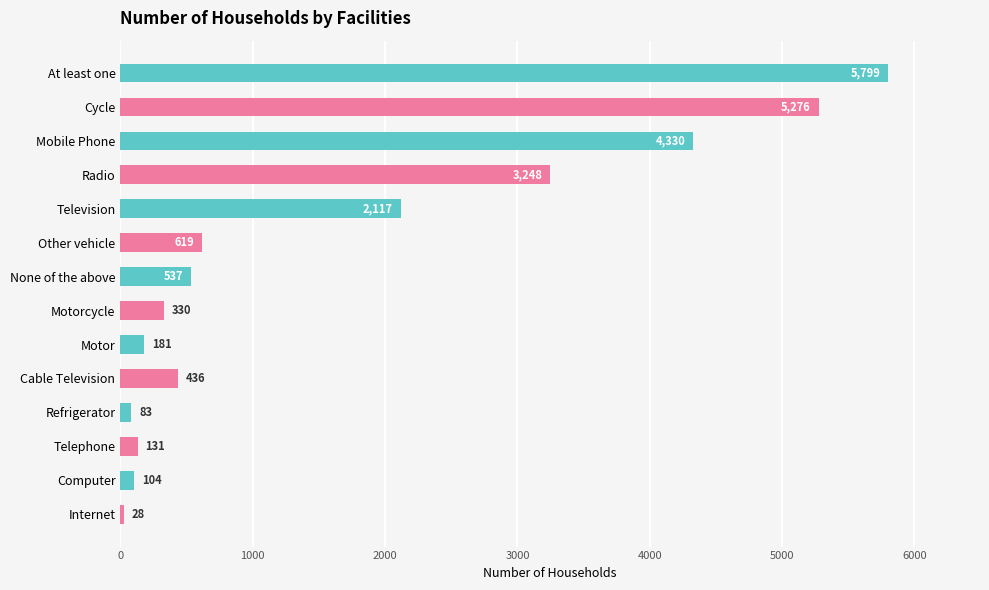

True or false: the data shows 3248 at Radio.

True